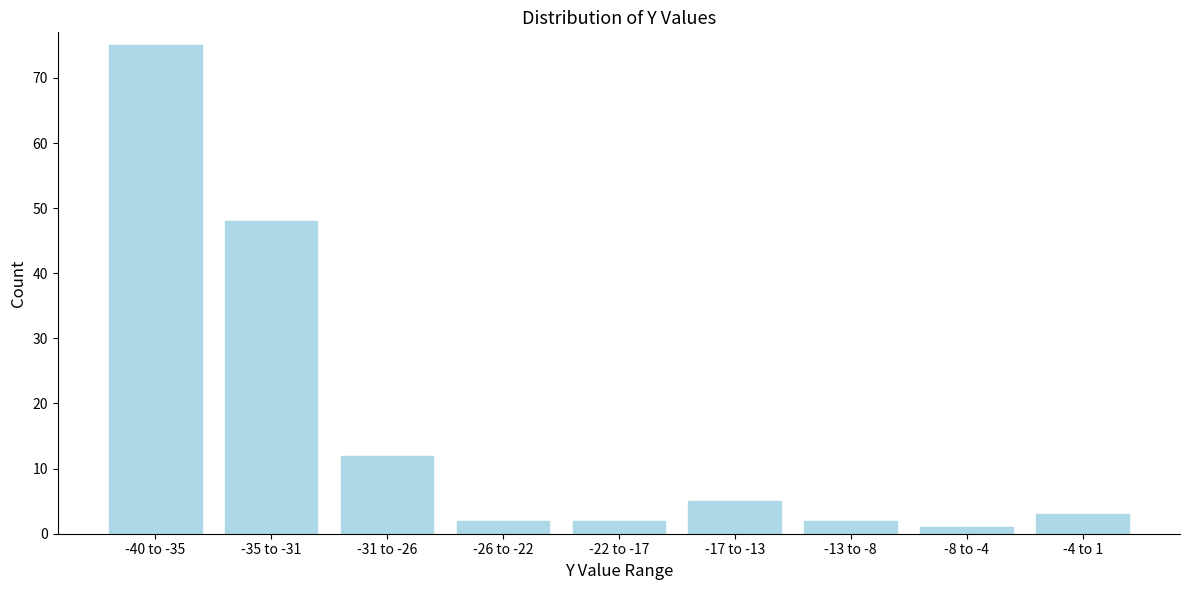

Reading left to right, extract all data points from this chart.

-40 to -35=75	-35 to -31=48	-31 to -26=12	-26 to -22=2	-22 to -17=2	-17 to -13=5	-13 to -8=2	-8 to -4=1	-4 to 1=3